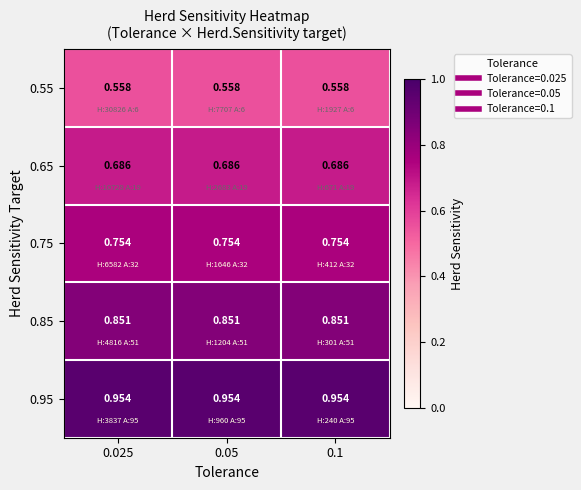

Is the value of 0.85 at 0.1 greater than the value of 0.55 at 0.05?

Yes